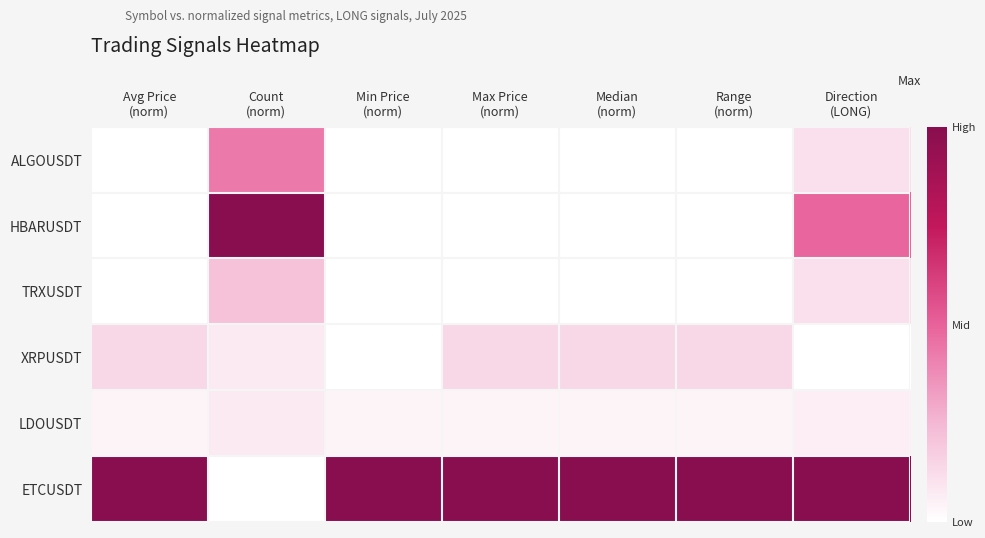

What is the total value across all series at Range
(norm)?

1.2